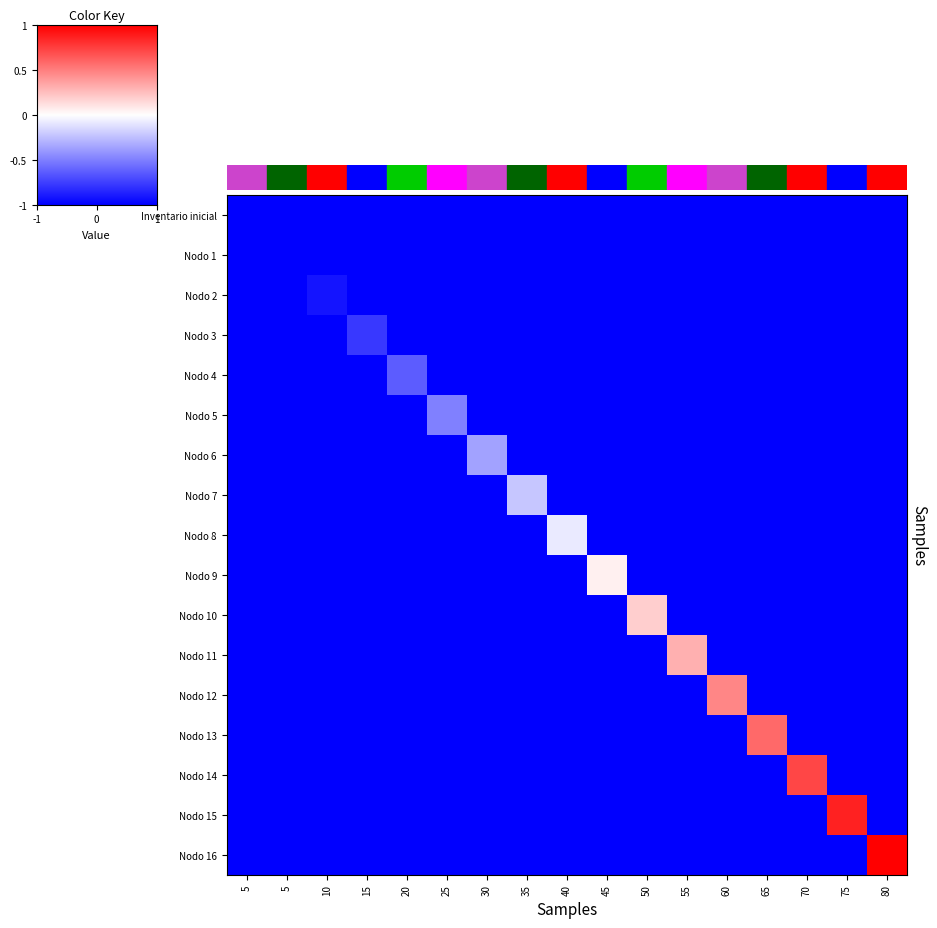

At which category is the sum across all series the highest?

80